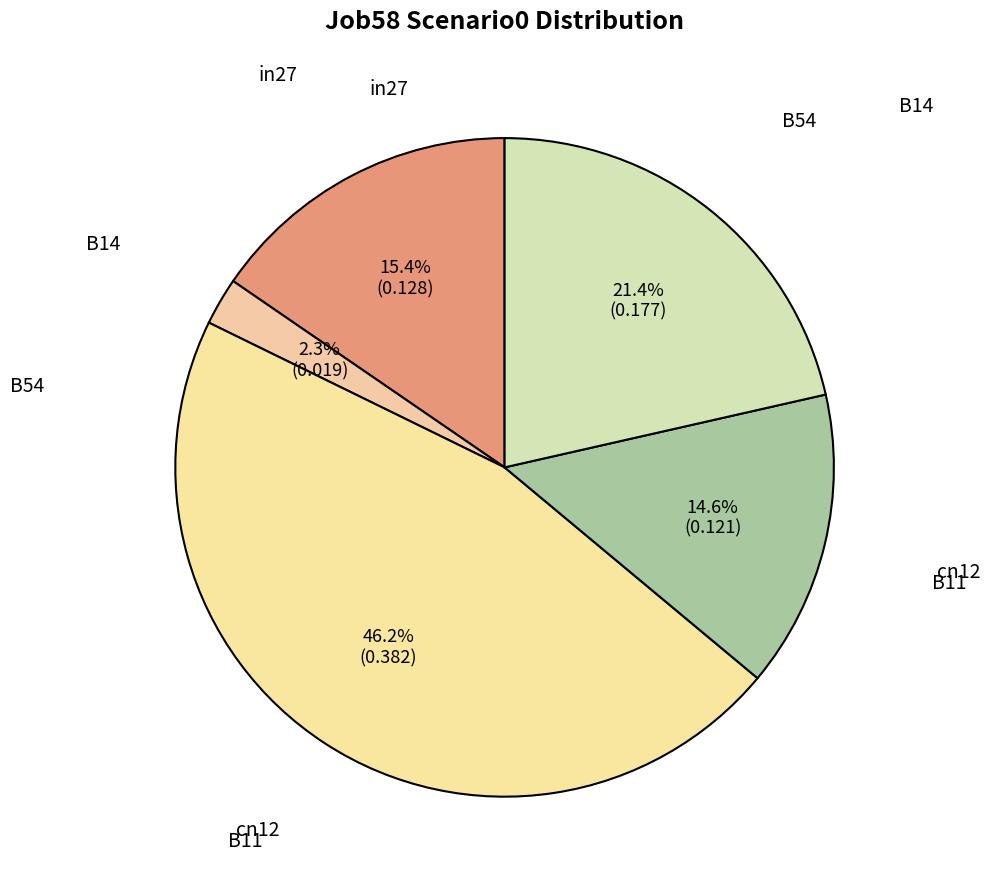

Which category has the smallest portion of the pie?

B14